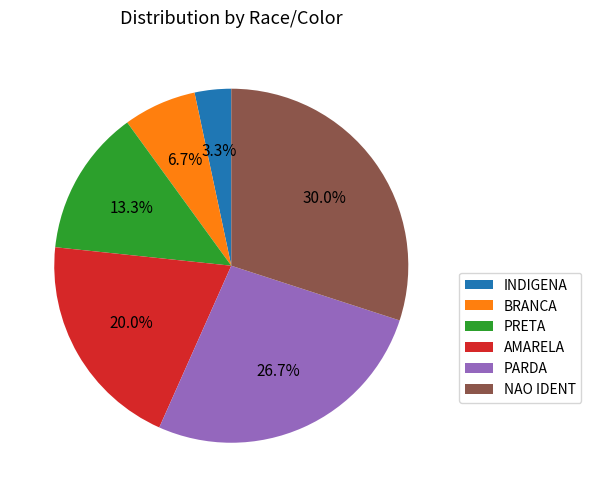

Is PARDA the majority of the pie?

No